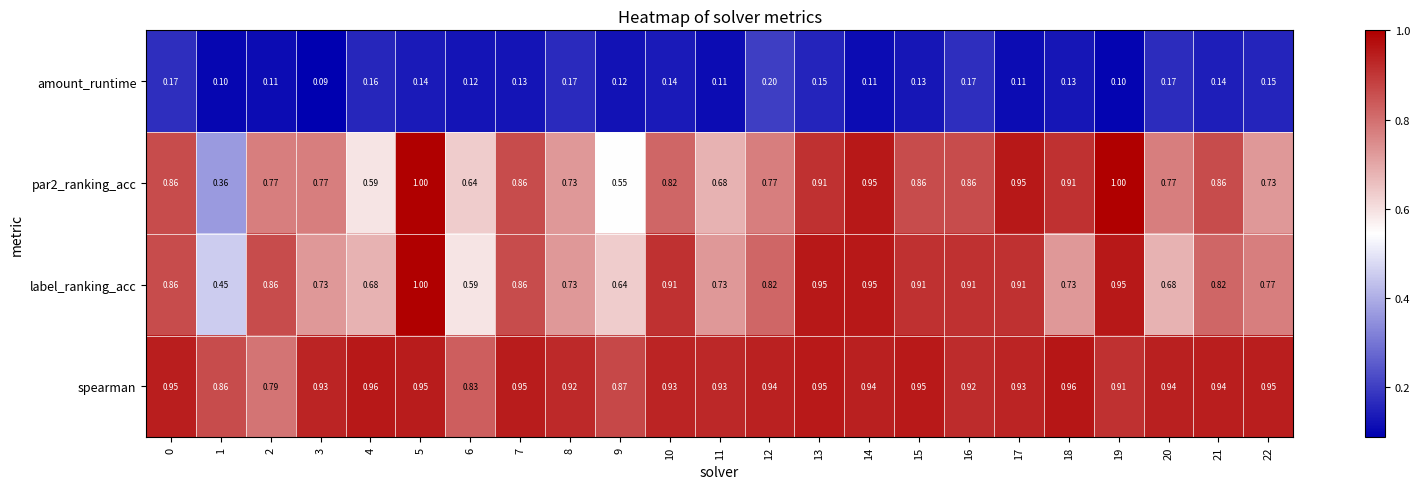

Which series has the largest total across all categories?

spearman